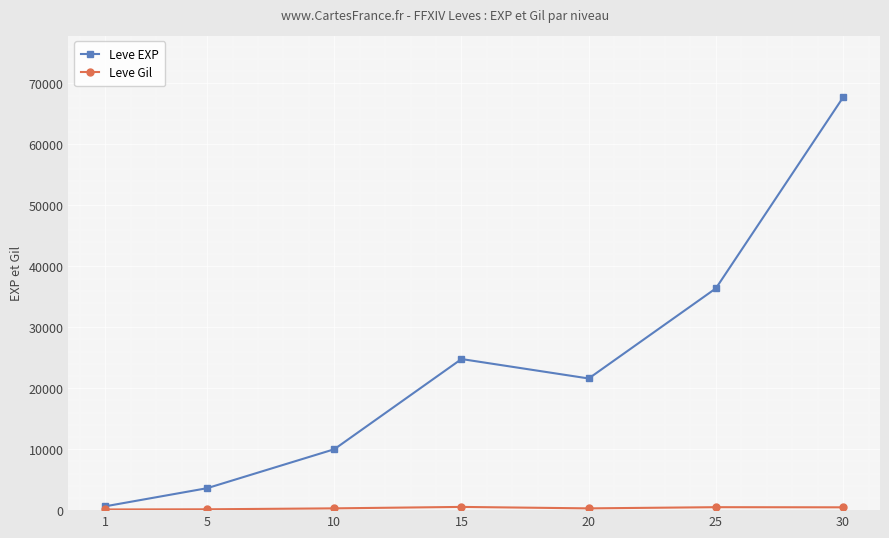

Where is the first local minimum for Leve EXP?

20